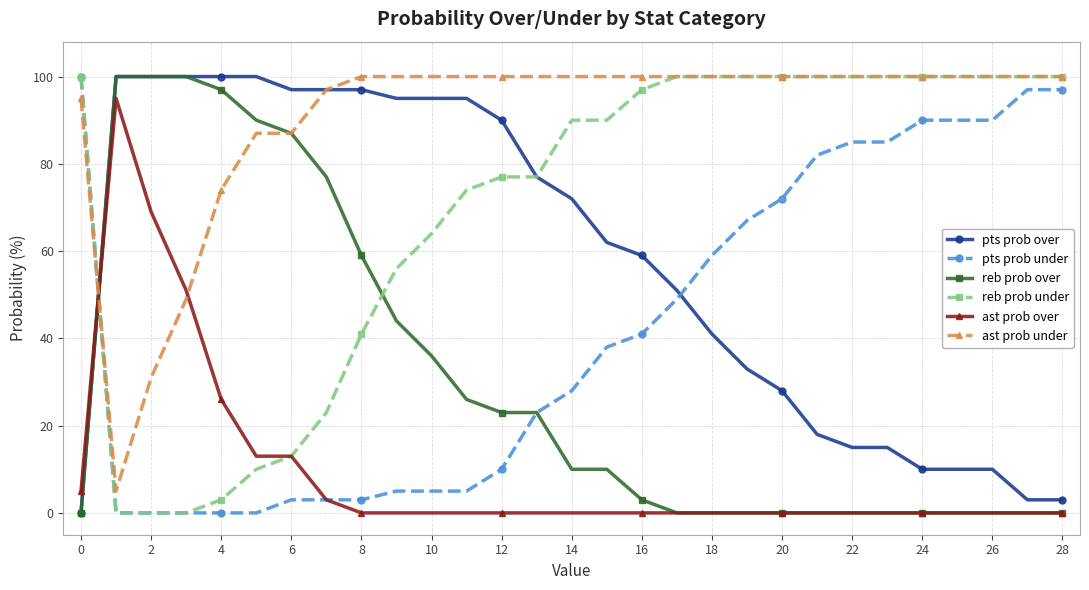

What is the highest value of the ast prob under series?

100